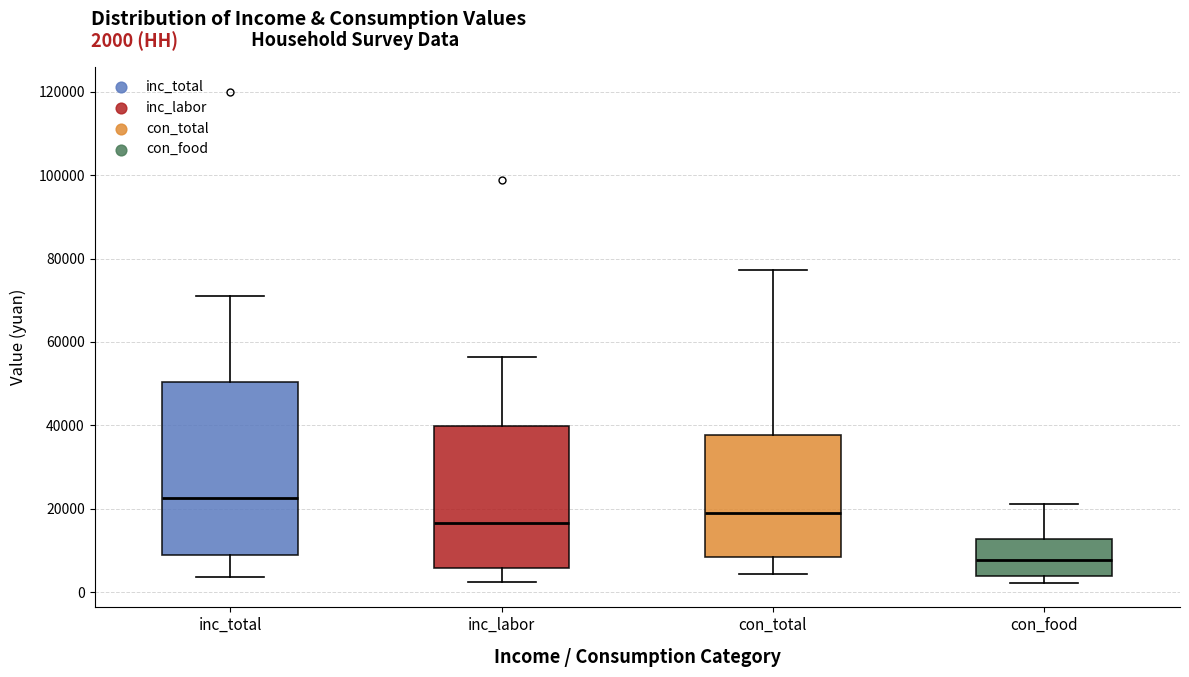

Which box is the tallest, from its lower edge to its upper edge?

inc_total